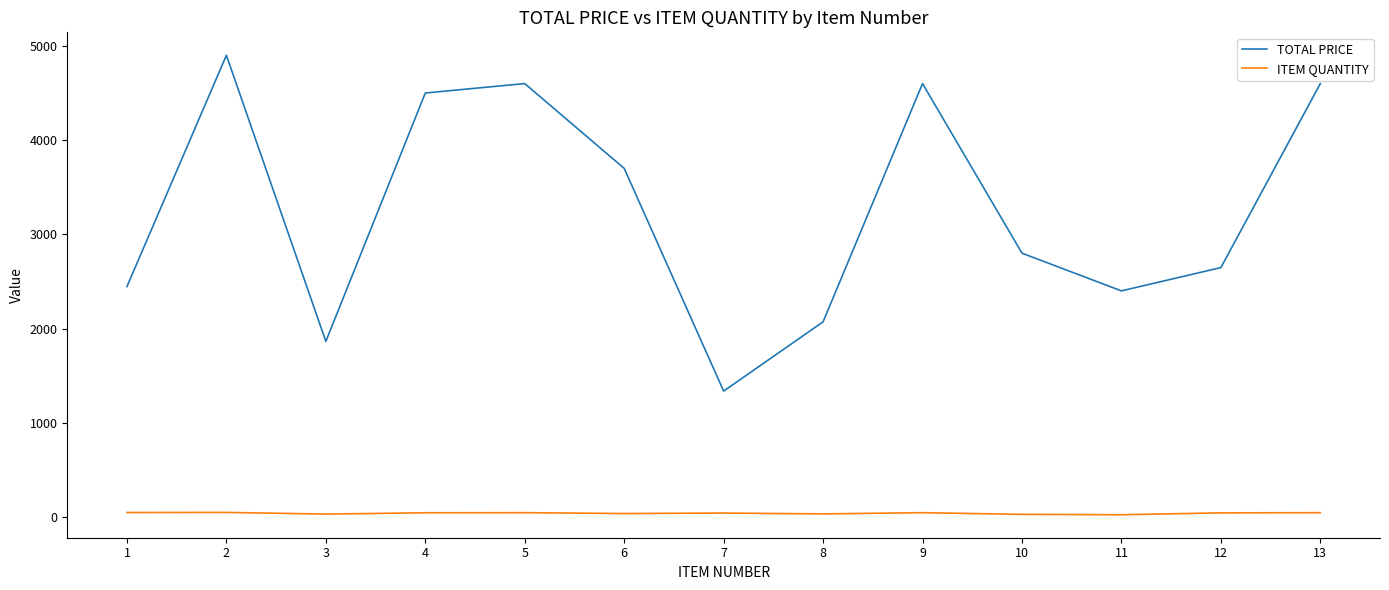

True or false: ITEM QUANTITY and TOTAL PRICE cross at least once.

False